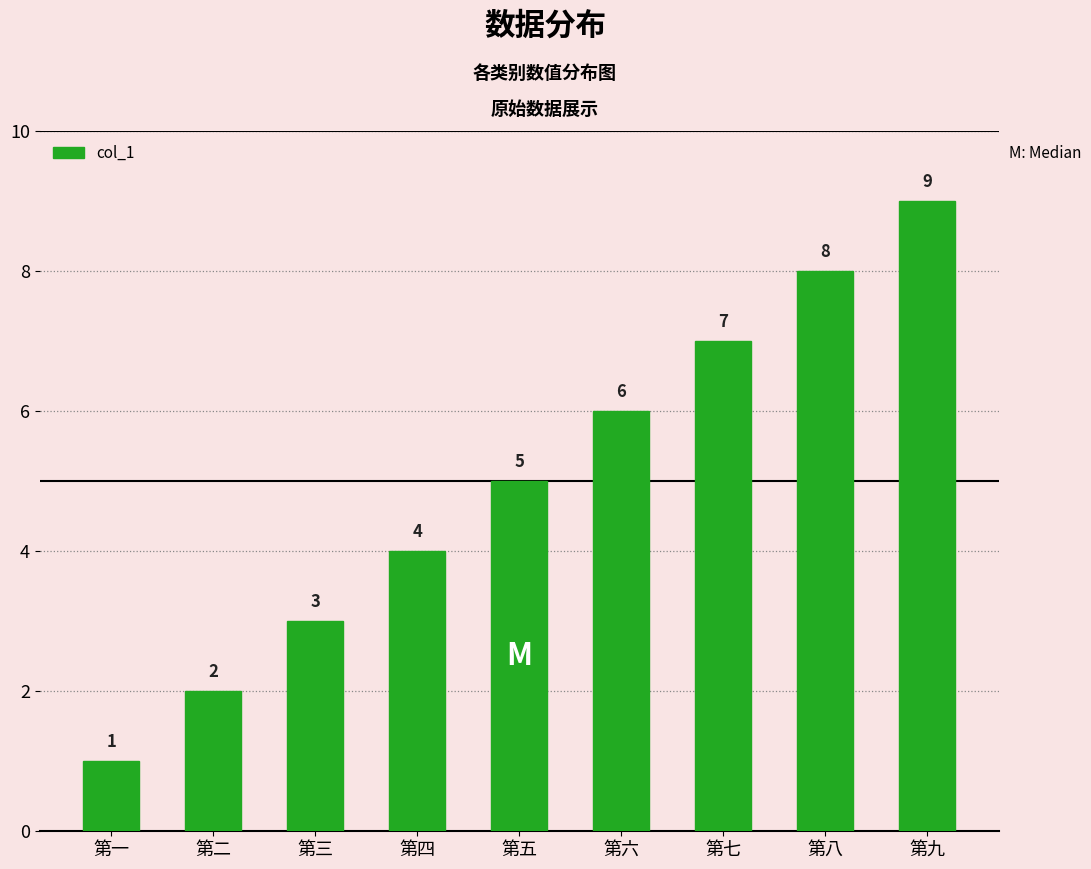

What is the sum of all values?

45